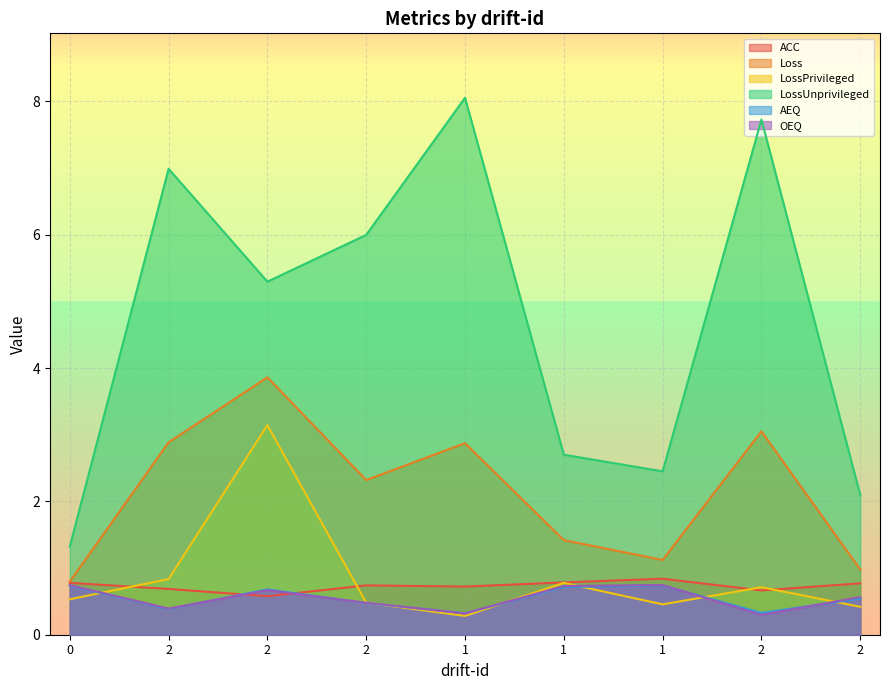

What is the label of the 5th point from the right?

1